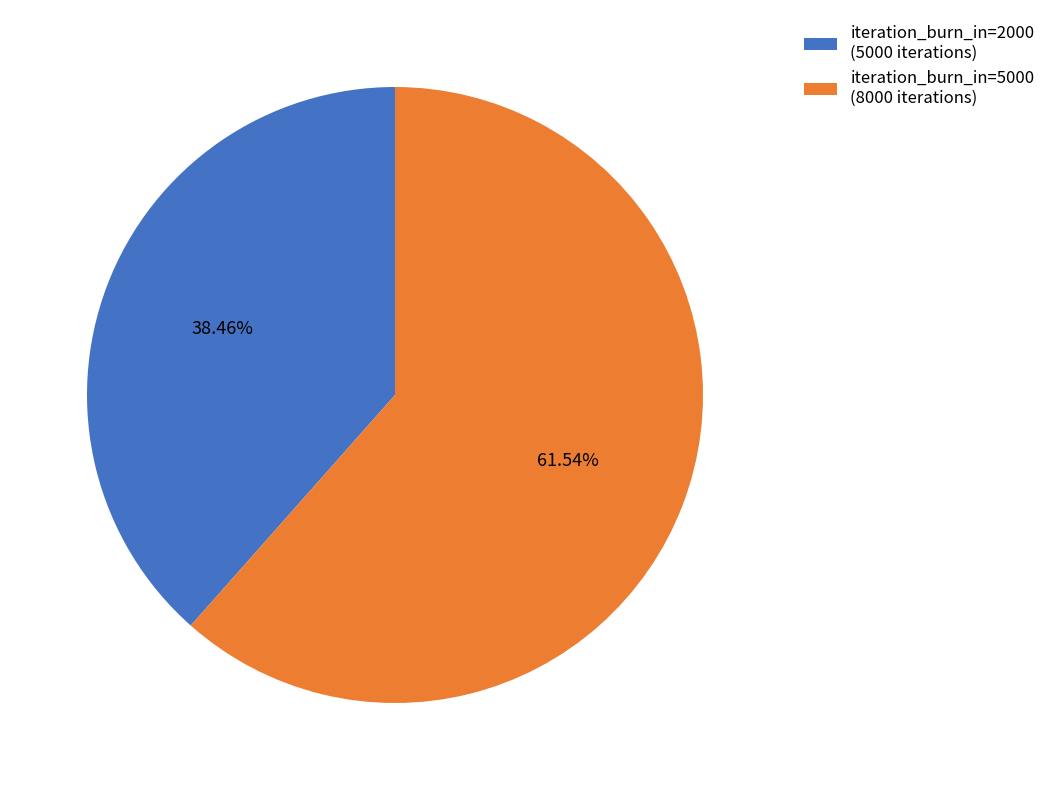

Does iteration_burn_in=2000 (5000 iterations) account for over 50% of the chart?

No